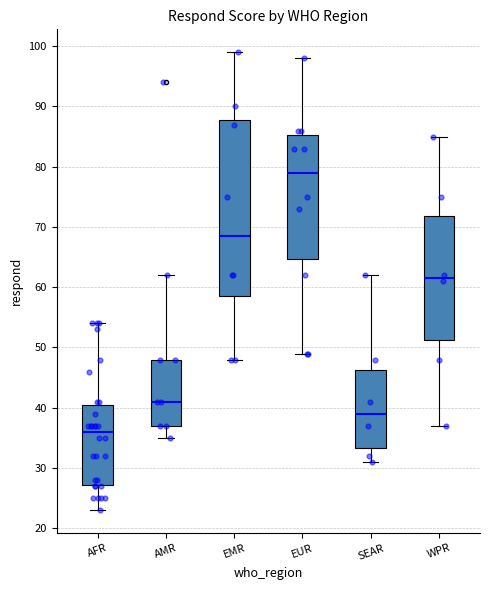

Reading left to right, read every box against the y-axis: the position of its median line, the range the box covers, and the ends of its whiskers. The values are not printed on the chart, so give them approximately, as read against the axis.

AFR: median 36, box 27 to 41, whiskers 23 to 54
AMR: median 41, box 37 to 48, whiskers 35 to 62
EMR: median 69, box 59 to 88, whiskers 48 to 99
EUR: median 79, box 65 to 85, whiskers 49 to 98
SEAR: median 39, box 33 to 46, whiskers 31 to 62
WPR: median 62, box 51 to 72, whiskers 37 to 85